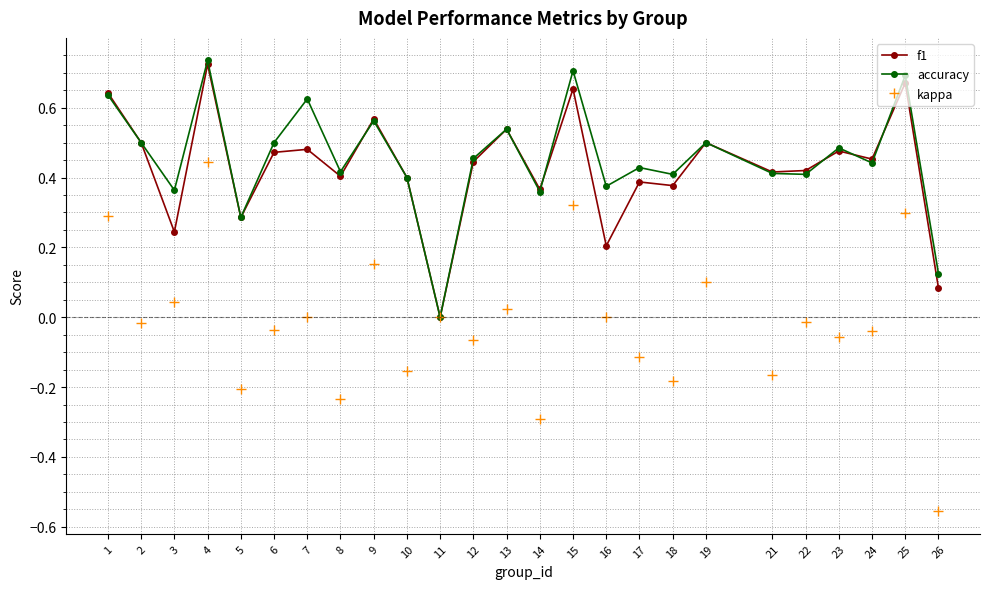

At 16, list the series in order from largest to smallest.

accuracy, f1, kappa